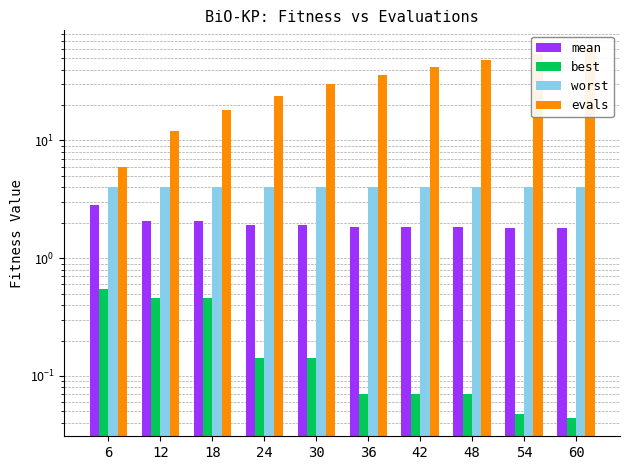

Reading left to right, transcribe all the data shown in this chart.

mean: 2.8	2.1	2.1	1.9	1.9	1.8	1.8	1.8	1.8	1.8
best: 0.5	0.5	0.5	0.1	0.1	0.1	0.1	0.1	0.0	0.0
worst: 4.0	4.0	4.0	4.0	4.0	4.0	4.0	4.0	4.0	4.0
evals: 6.0	12.0	18.0	24.0	30.0	36.0	42.0	48.0	54.0	60.0